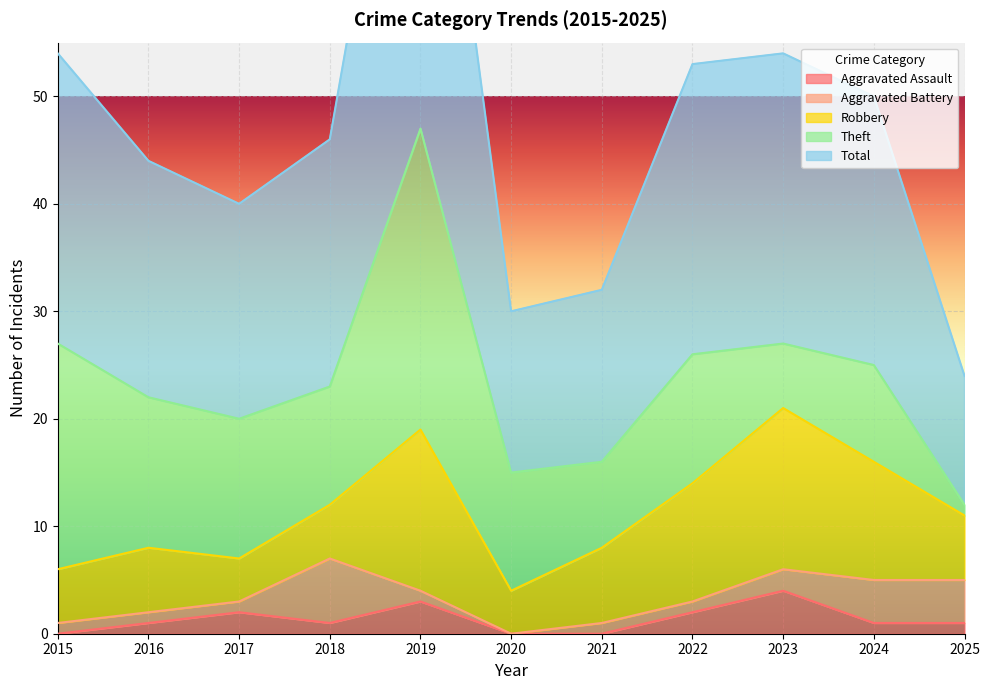

Reading left to right, list all the values displayed in this chart.

Aggravated Assault: 2015=0	2016=1	2017=2	2018=1	2019=3	2020=0	2021=0	2022=2	2023=4	2024=1	2025=1
Aggravated Battery: 2015=1	2016=1	2017=1	2018=6	2019=1	2020=0	2021=1	2022=1	2023=2	2024=4	2025=4
Robbery: 2015=5	2016=6	2017=4	2018=5	2019=15	2020=4	2021=7	2022=11	2023=15	2024=11	2025=6
Theft: 2015=21	2016=14	2017=13	2018=11	2019=28	2020=11	2021=8	2022=12	2023=6	2024=9	2025=1
Total: 2015=27	2016=22	2017=20	2018=23	2019=47	2020=15	2021=16	2022=27	2023=27	2024=25	2025=12